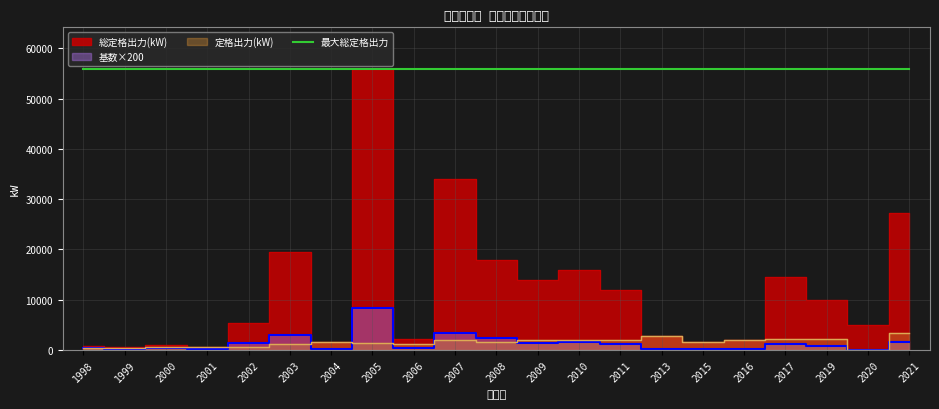

Is the value of 総定格出力(kW) at 2000 greater than the value of 基数 at 2020?

Yes